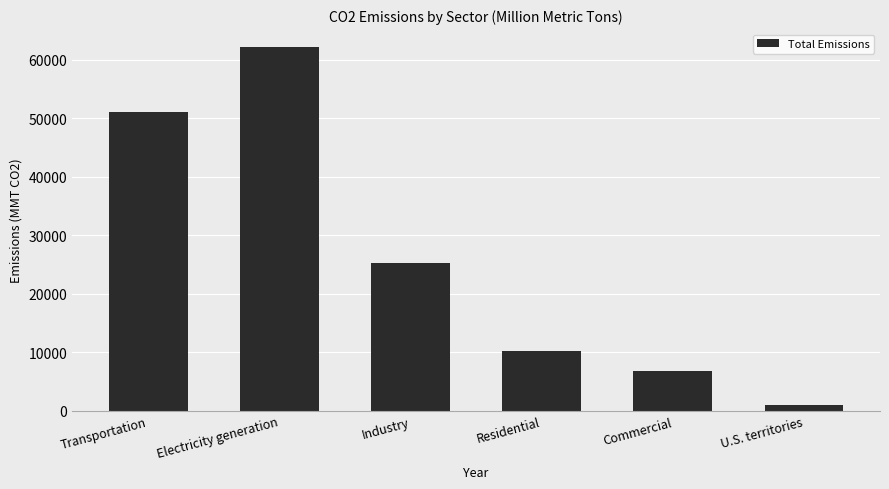

Which label corresponds to the largest value in the chart?

Electricity generation